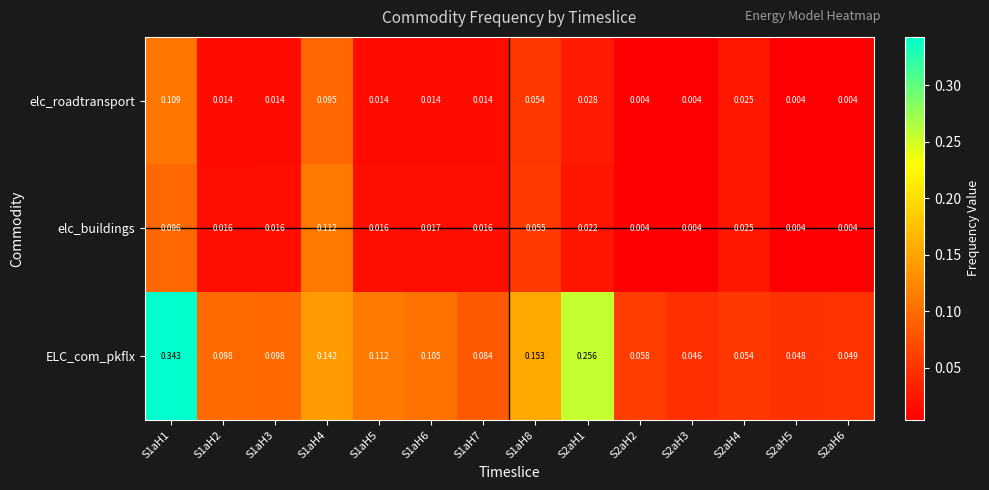

How many series are shown in this chart?

3